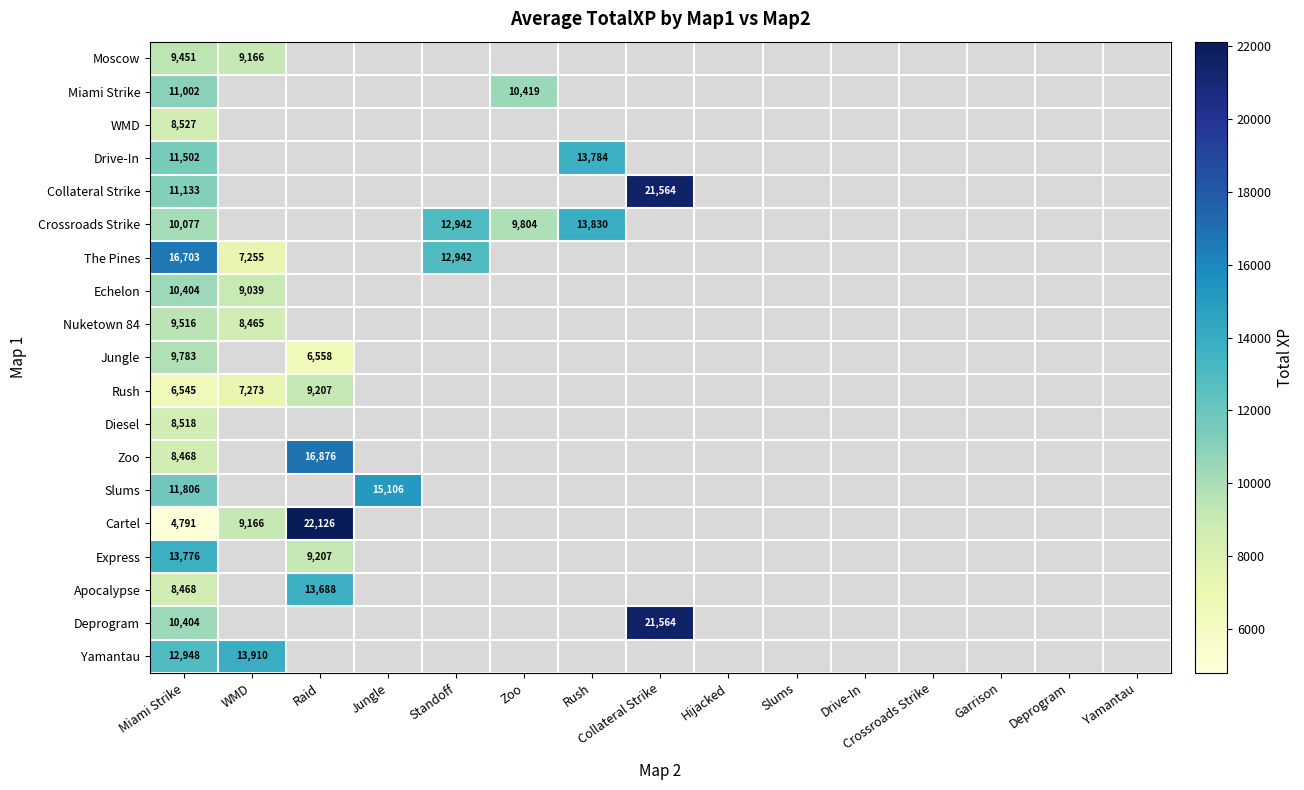

What is the total value across all series at Miami Strike?

193822